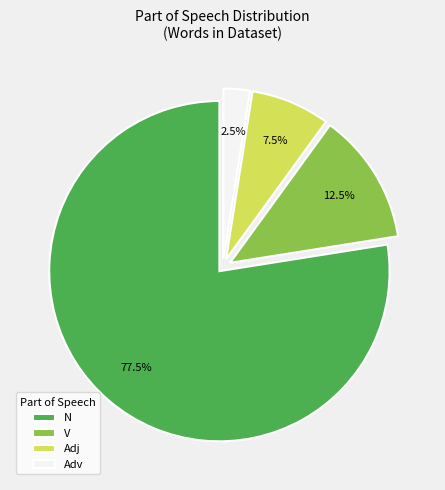

Is there any slice that represents more than half of the pie?

Yes